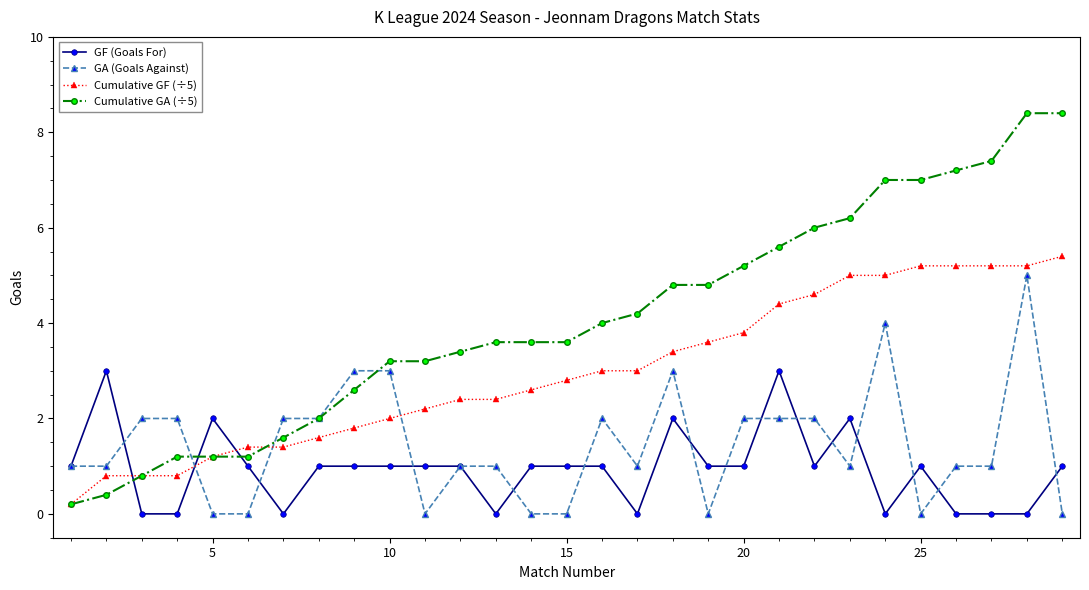

How many values in the Cumulative GA (÷5) series exceed 3?

20